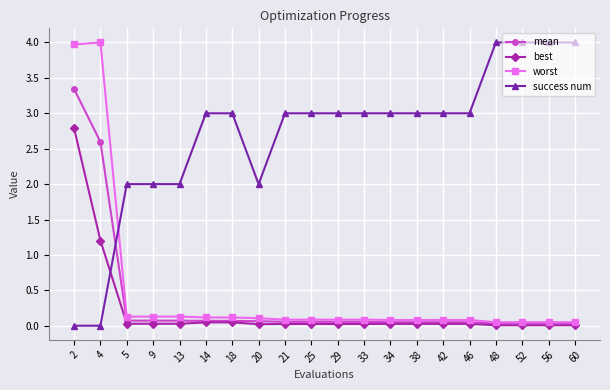

Between 14 and 60, which series saw the biggest shift?

success num